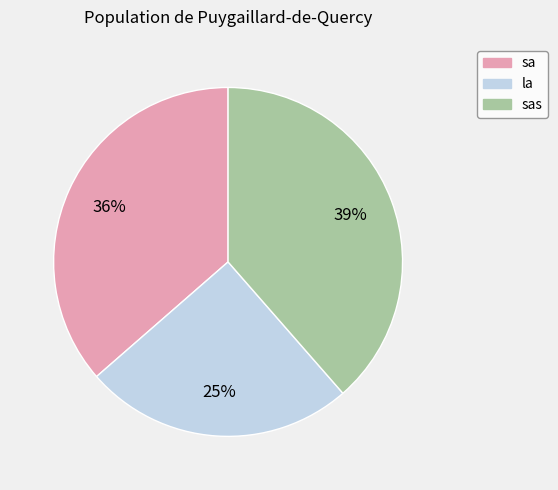

Is there a majority slice in this chart?

No